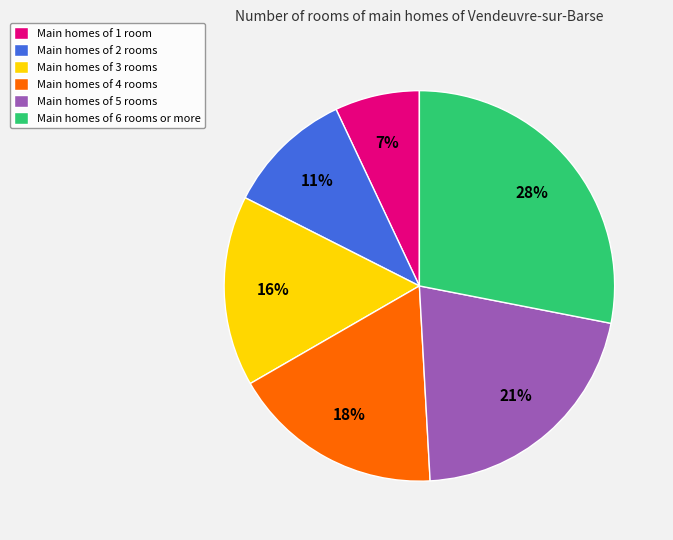

To the nearest percent, what is the combined percentage of Main homes of 5 rooms and Main homes of 4 rooms?

39%